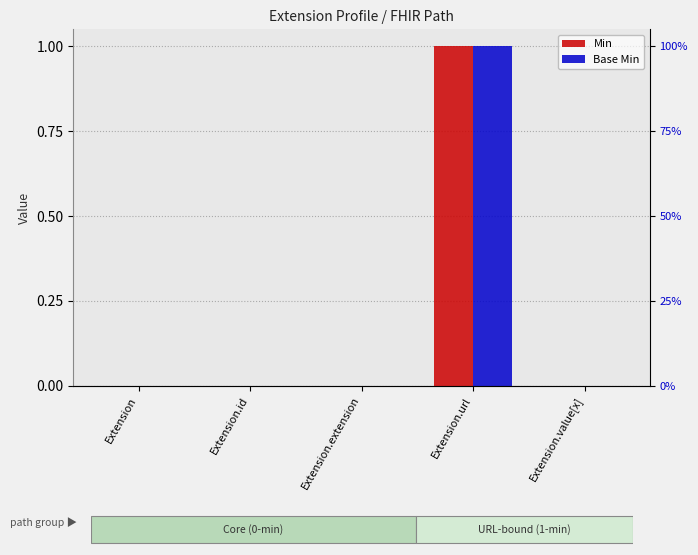

Reading left to right, list all the values displayed in this chart.

Min: 0	0	0	1	0
Base Min: 0	0	0	1	0